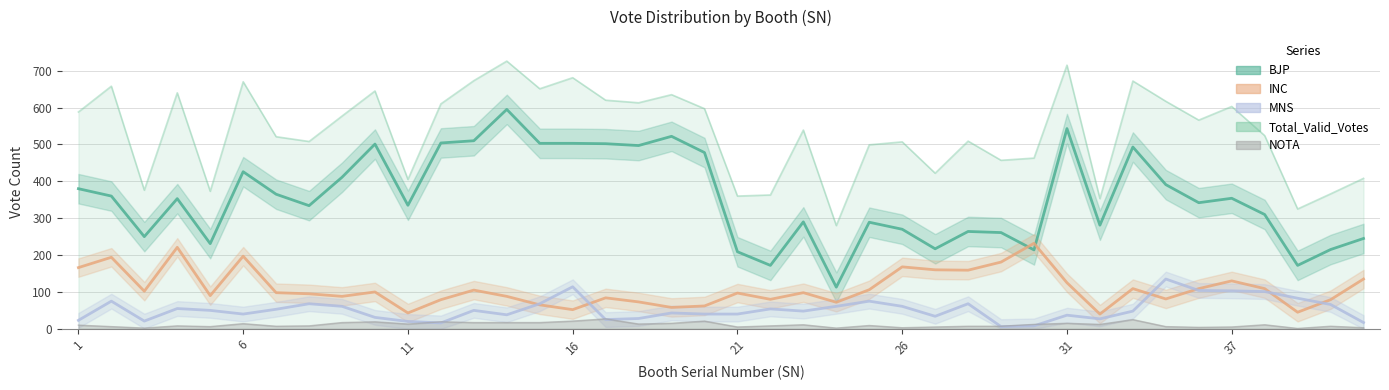

Which series has the widest spread of values?

BJP